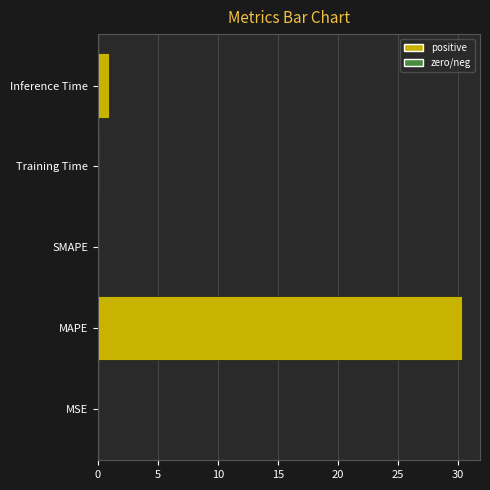

What is the sum of the values at SMAPE and MAPE?

30.3